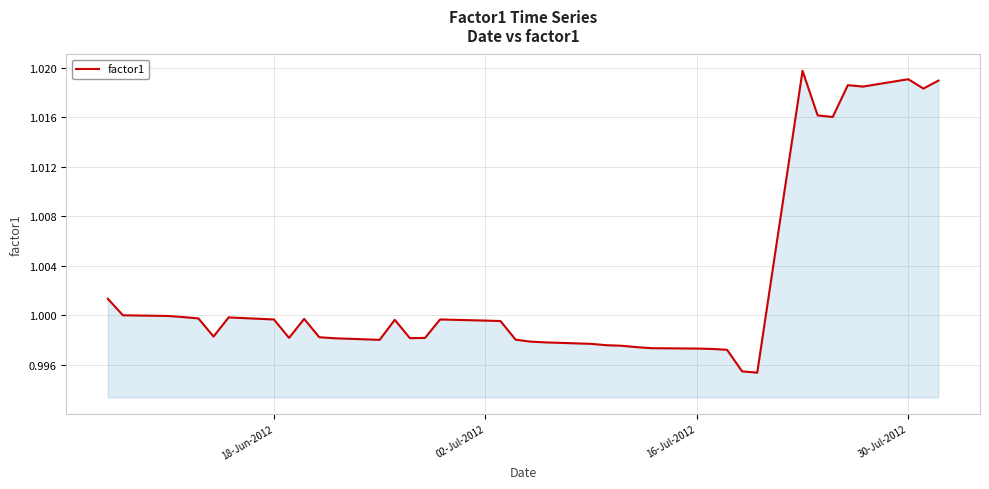

Count the number of categories in the chart.

40